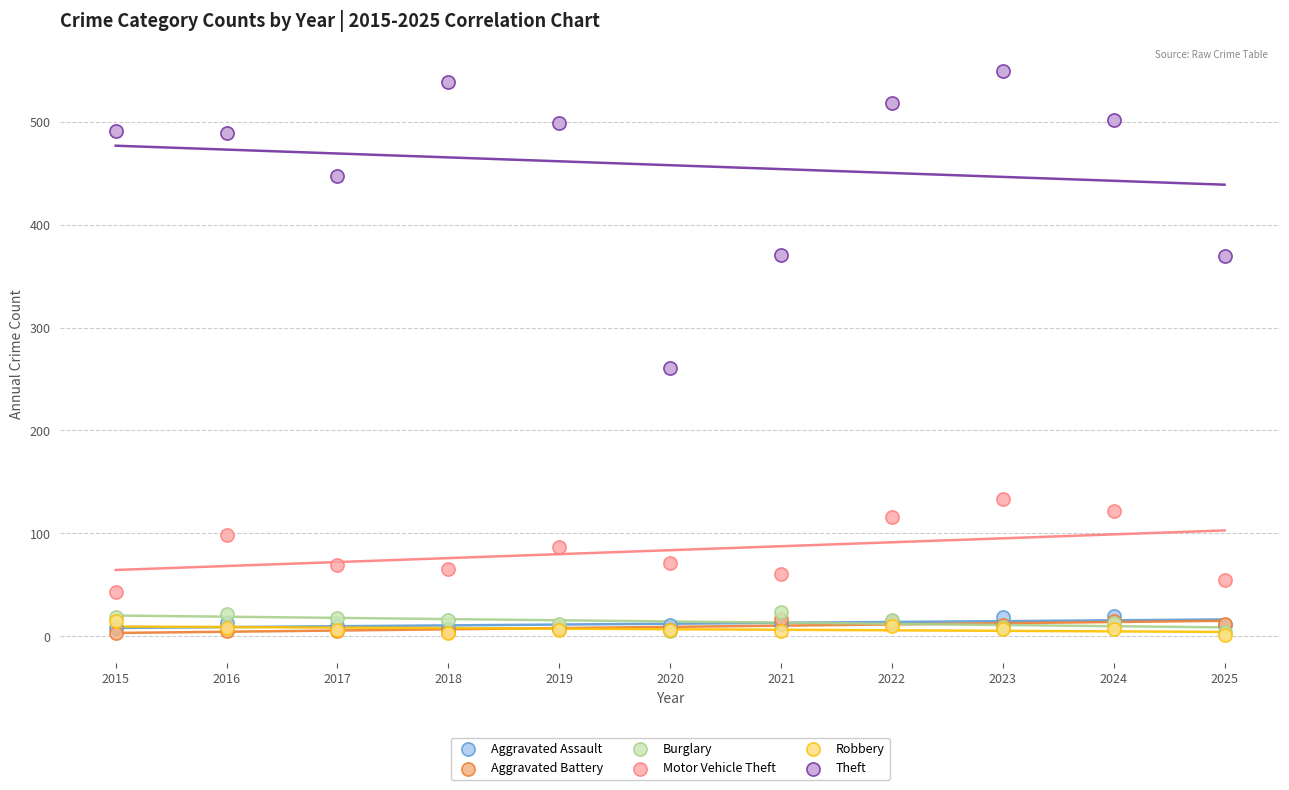

What are all the series names shown in the legend?

Aggravated Assault, Aggravated Battery, Burglary, Motor Vehicle Theft, Robbery, Theft